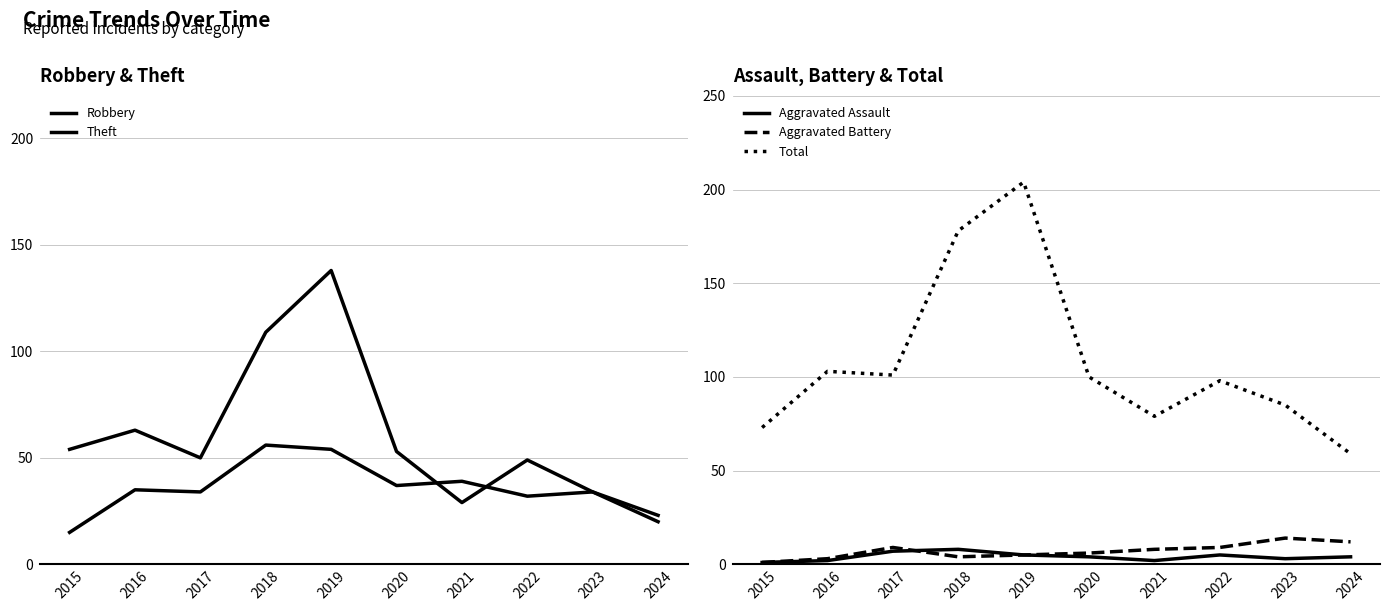

True or false: Aggravated Battery has more than 2 points higher than both neighbors.

False